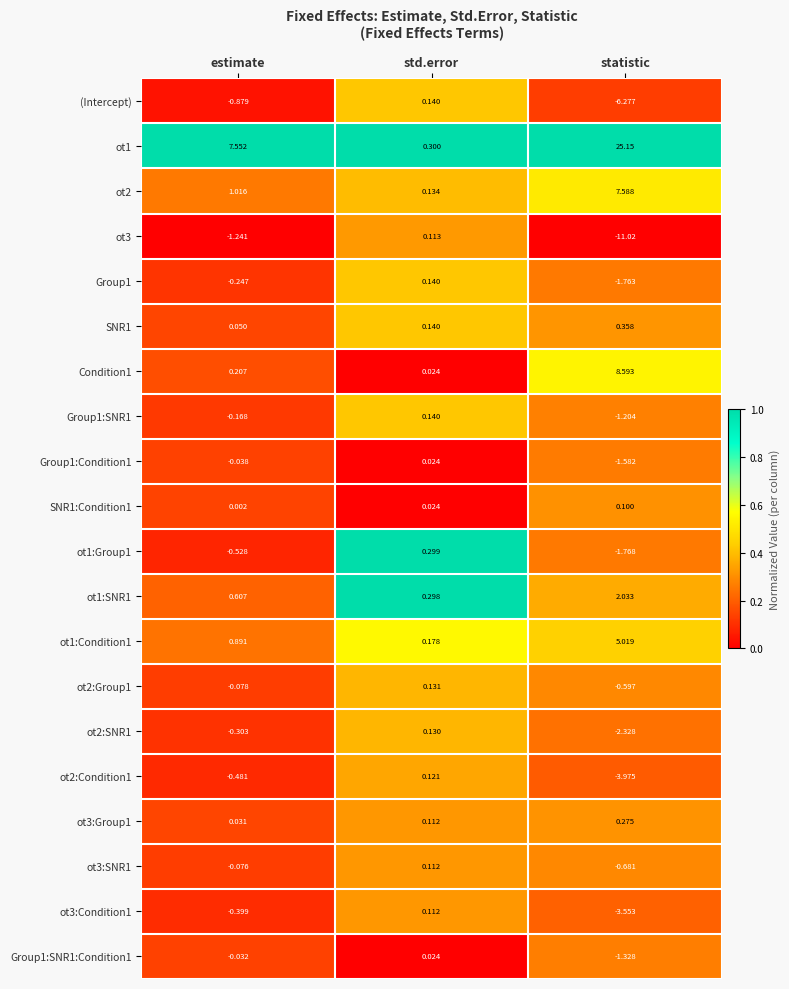

Is the value of Group1:SNR1:Condition1 at estimate greater than the value of Group1:SNR1 at estimate?

Yes